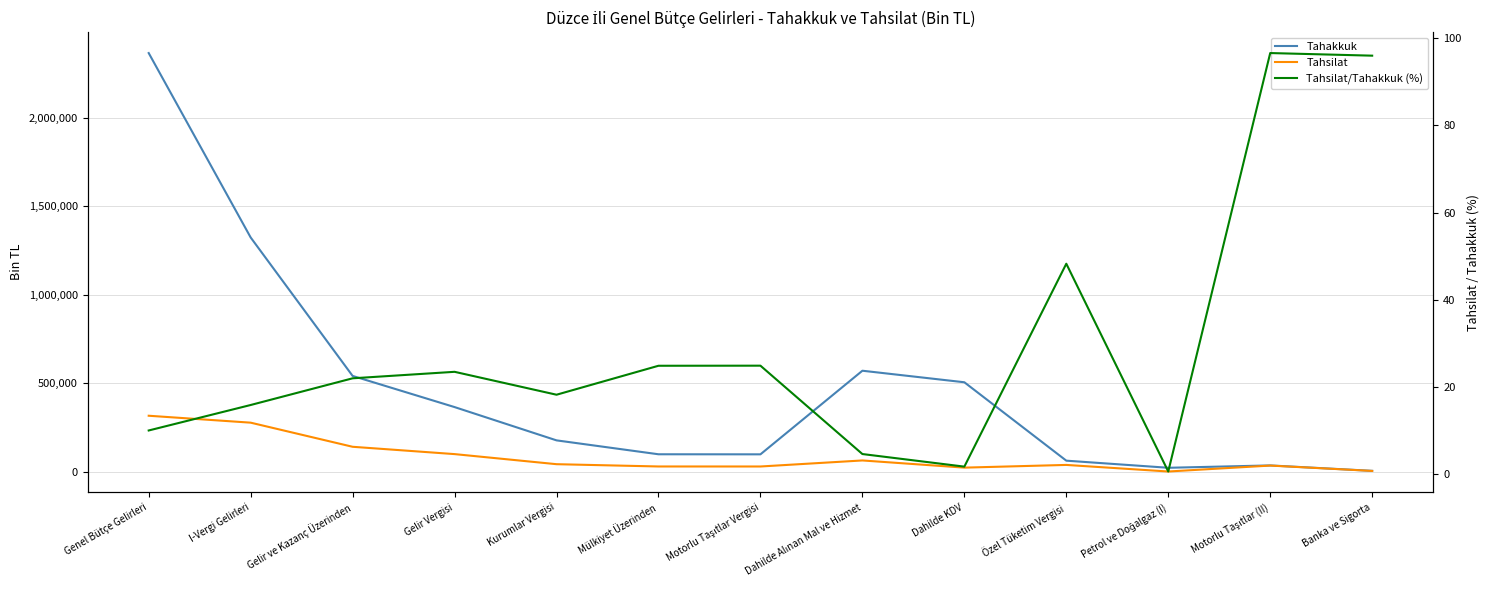

How many interior local peaks does the Tahakkuk series have?

2